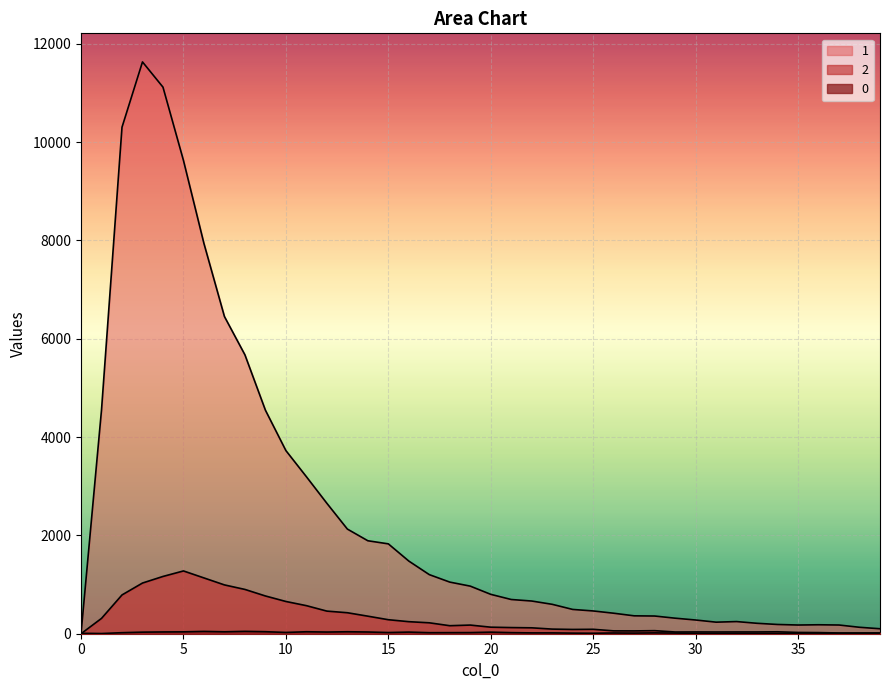

At which category does 2 reach its first local peak?

5